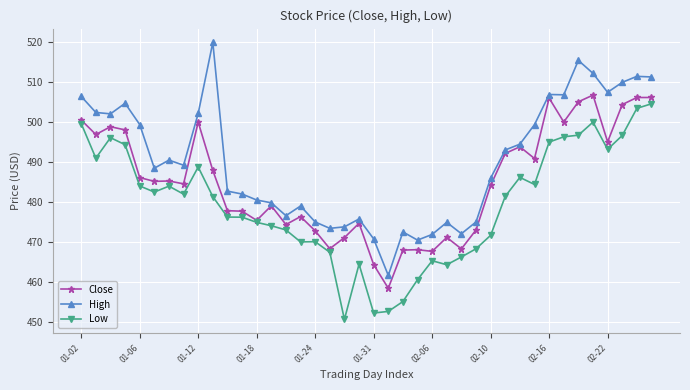

What are all the series names shown in the legend?

Close, High, Low